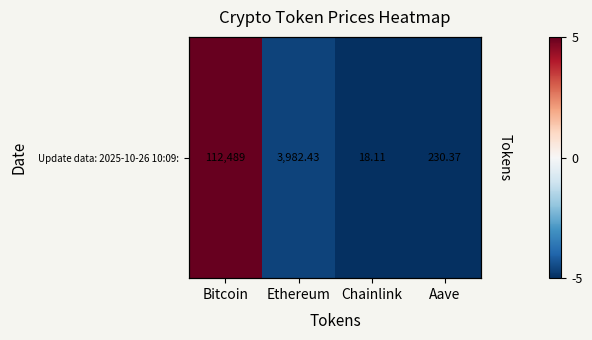

Rank the categories by value from highest to lowest.

Bitcoin, Ethereum, Aave, Chainlink